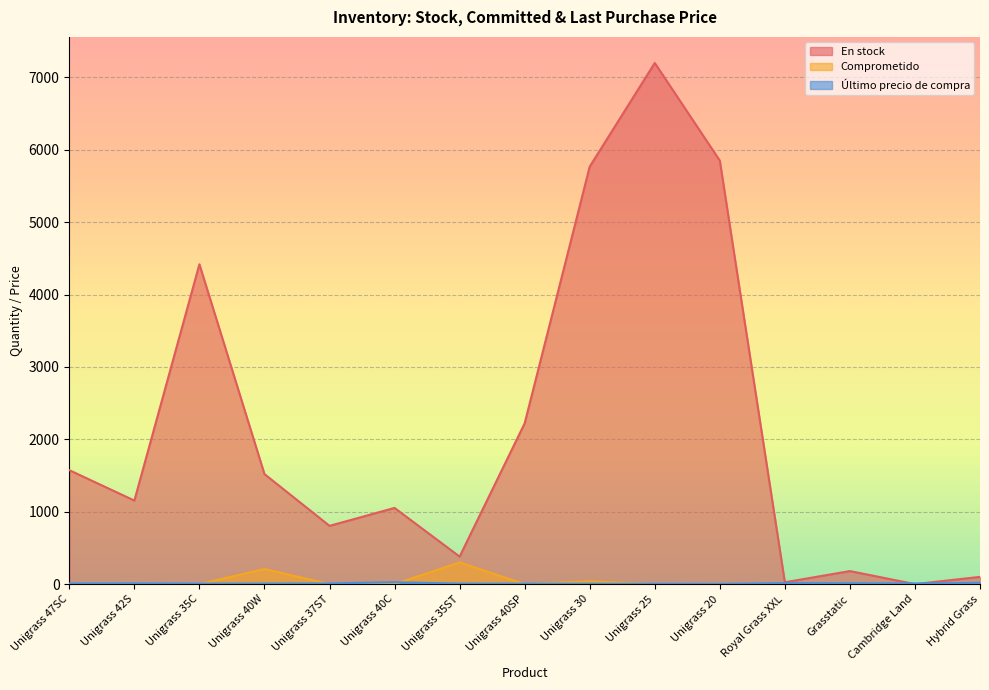

Rank the series at Grasstatic from lowest to highest value.

Comprometido, Último precio de compra, En stock